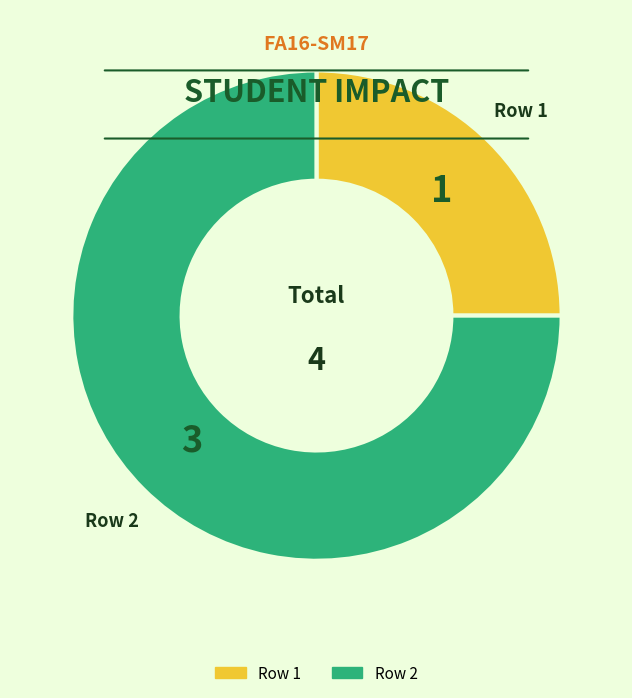

Which has a higher value, Row 1 or Row 2?

Row 2